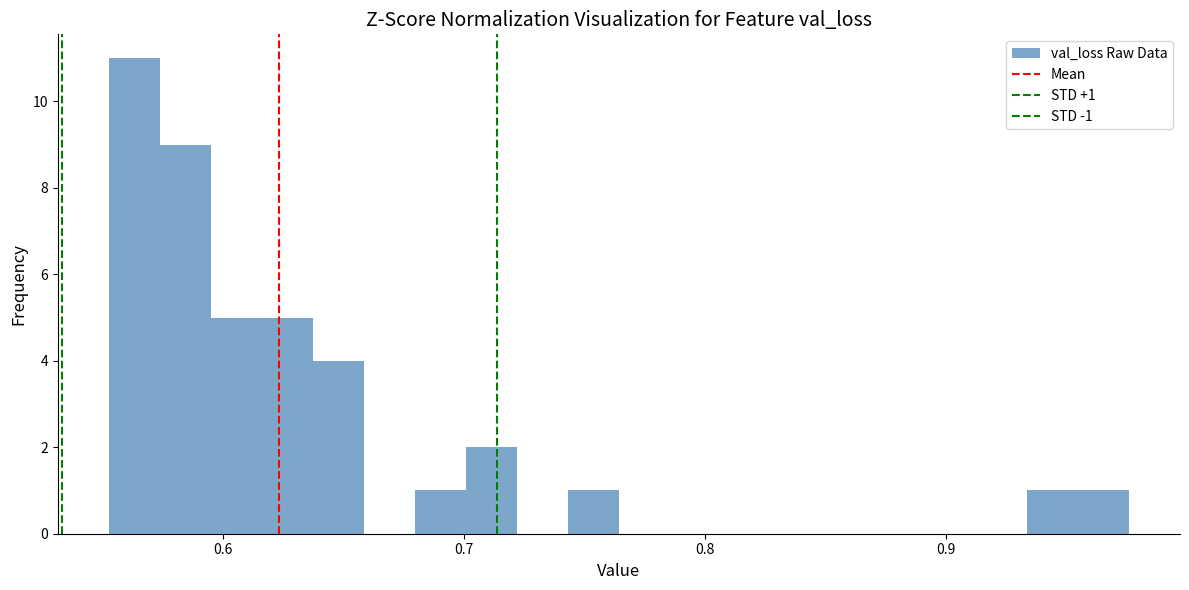

Around what value on the x-axis is the tallest bar? Give the approximate position of its centre, as read against the axis.

0.56